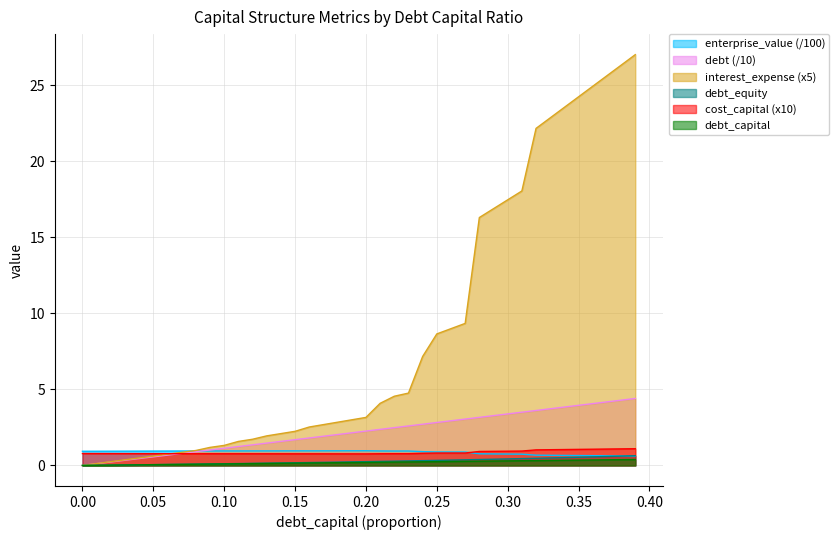

At how many categories does at least one series exceed 3?

20